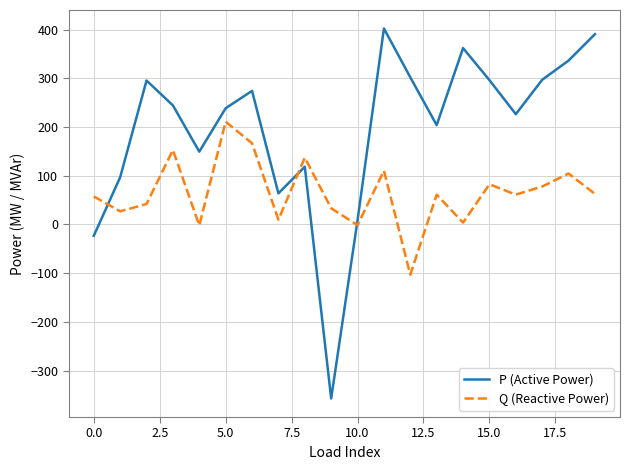

Which series has the largest range (max minus min)?

P (Active Power)